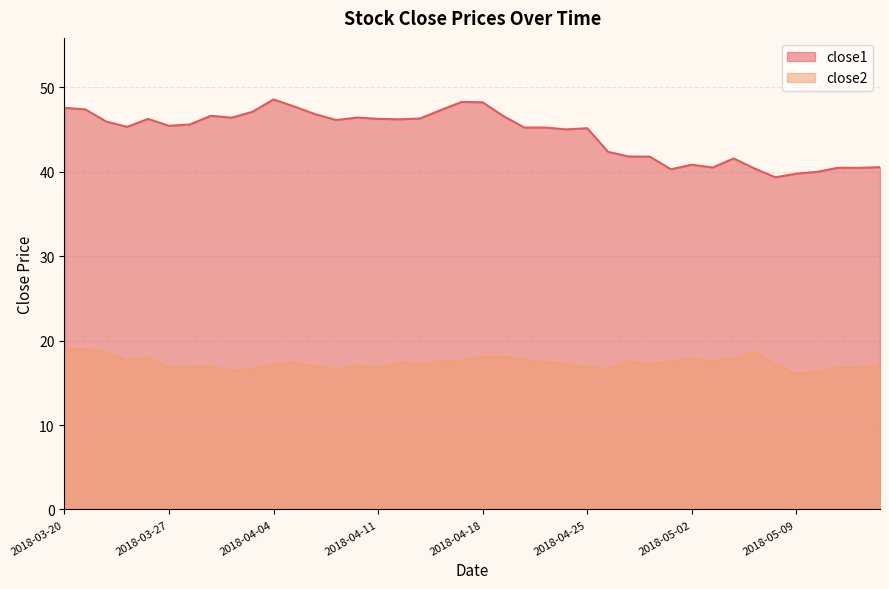

At which category is the sum across all series the highest?

2018-03-20